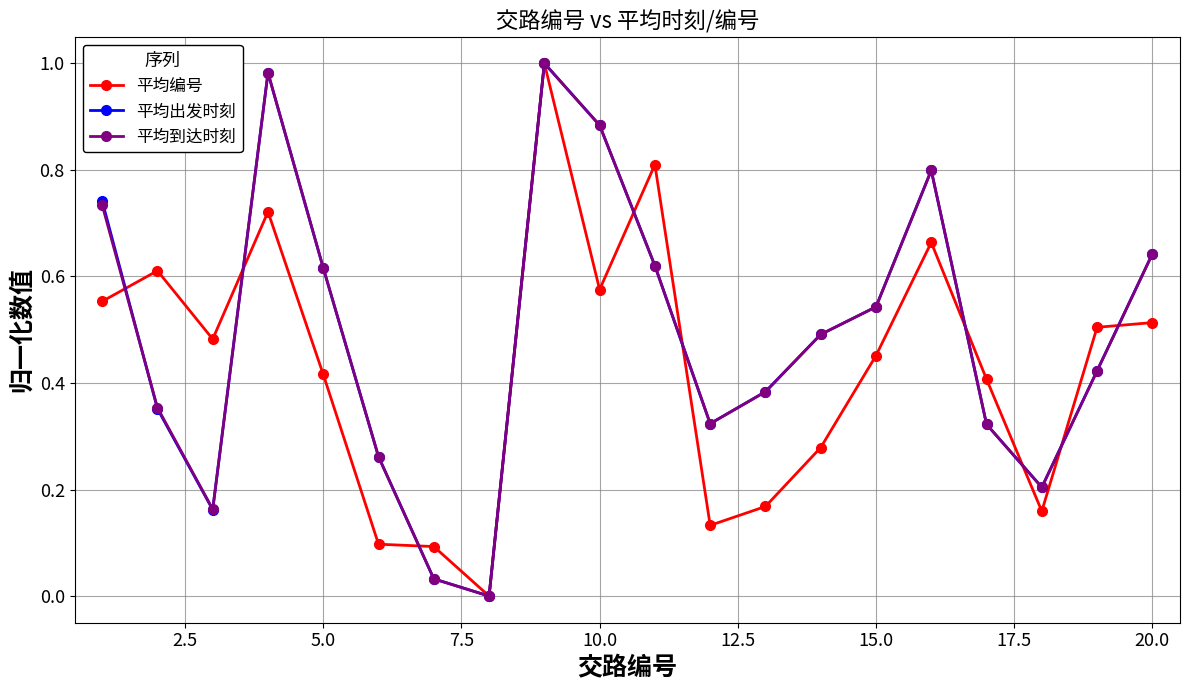

True or false: 平均出发时刻 has more than 0 points higher than both neighbors.

True